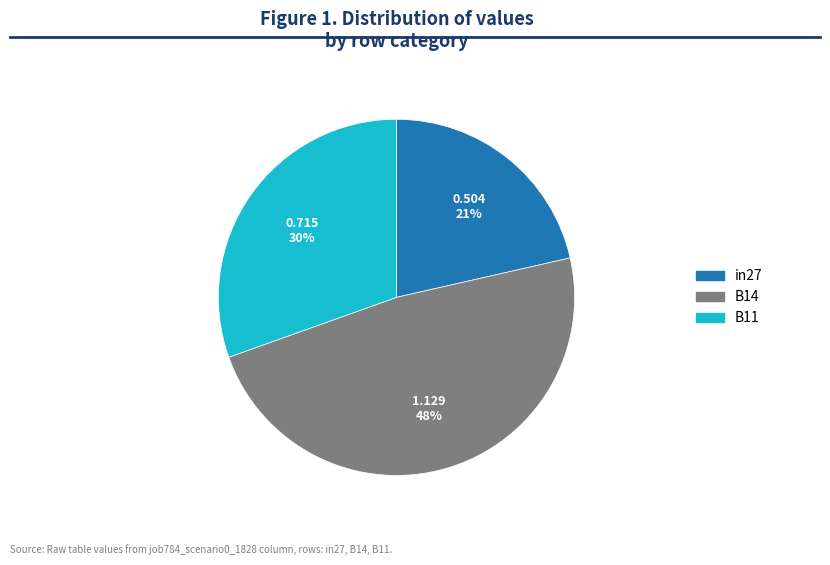

To the nearest percent, what is the combined percentage of in27 and B11?

52%